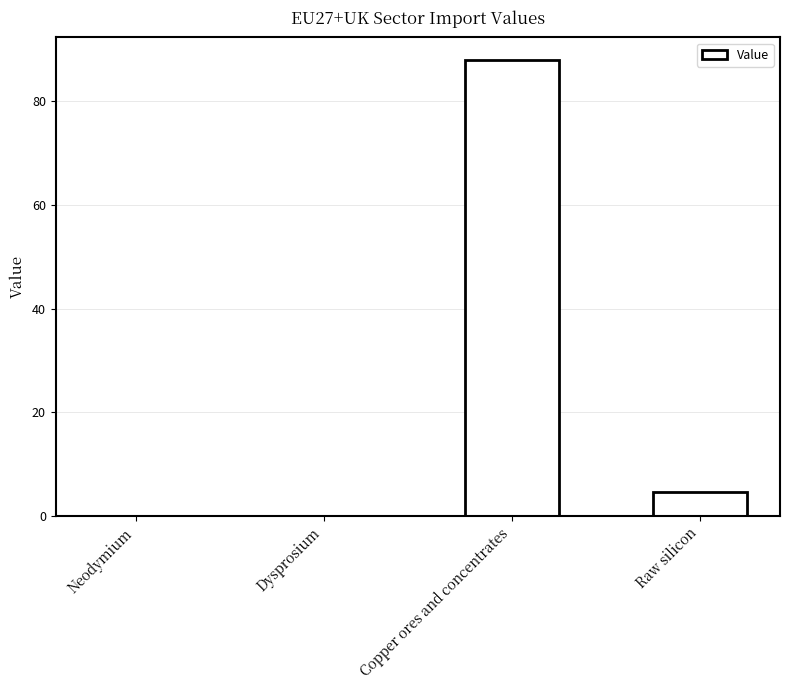

What is the greatest value displayed?

87.9